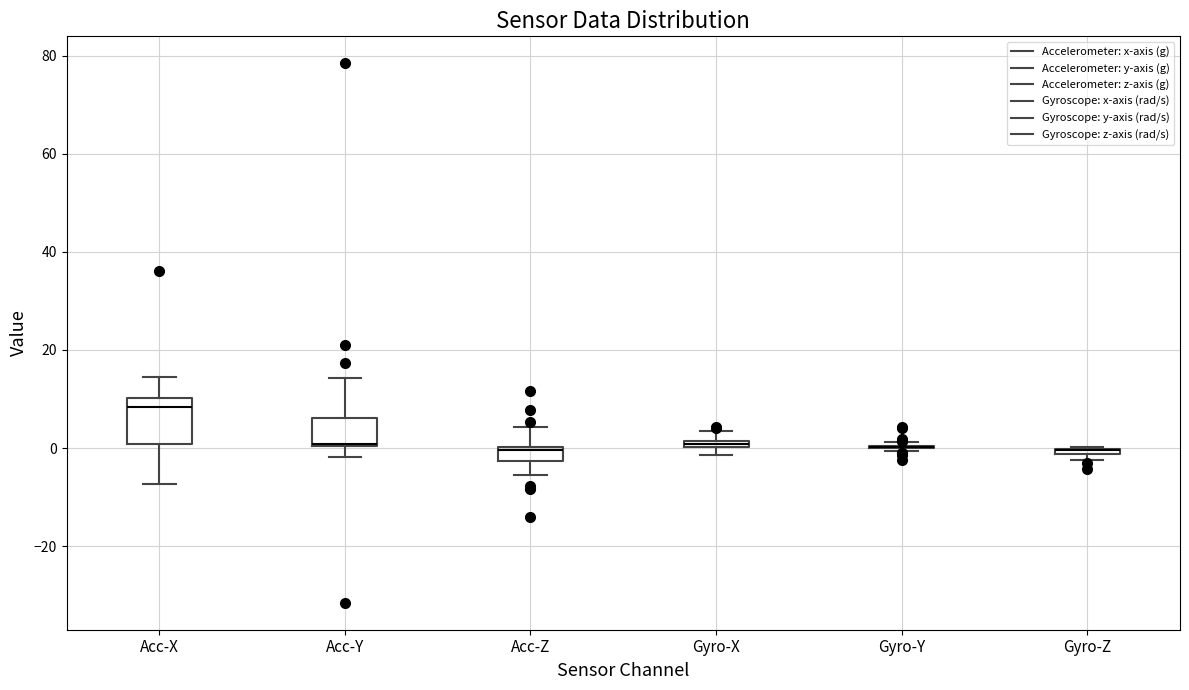

Which box is the tallest, from its lower edge to its upper edge?

Acc-X